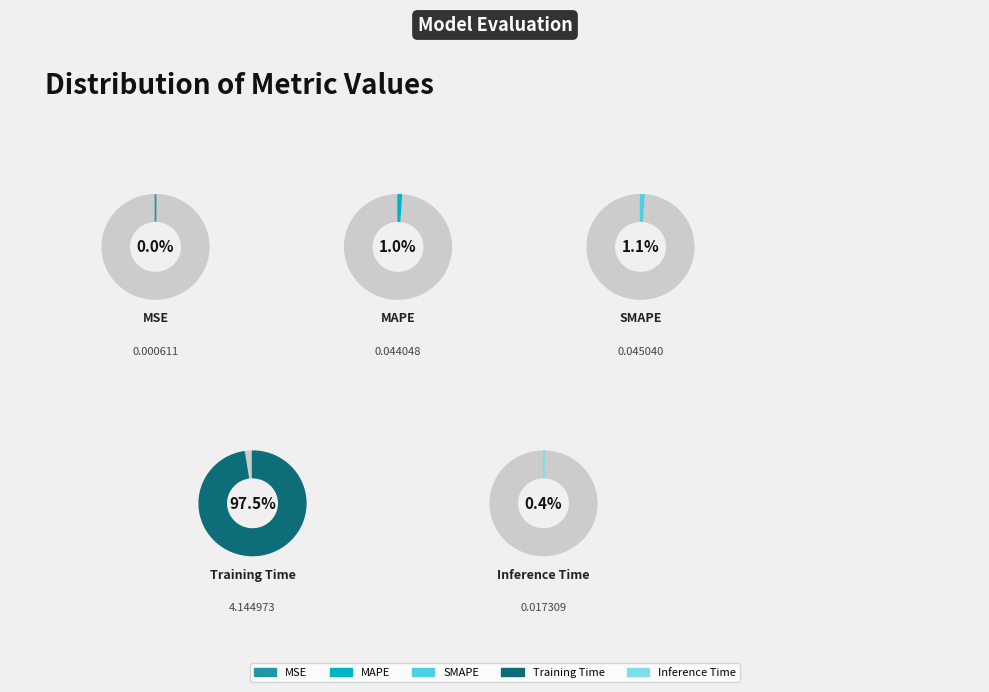

Which category has the smallest portion of the pie?

MSE